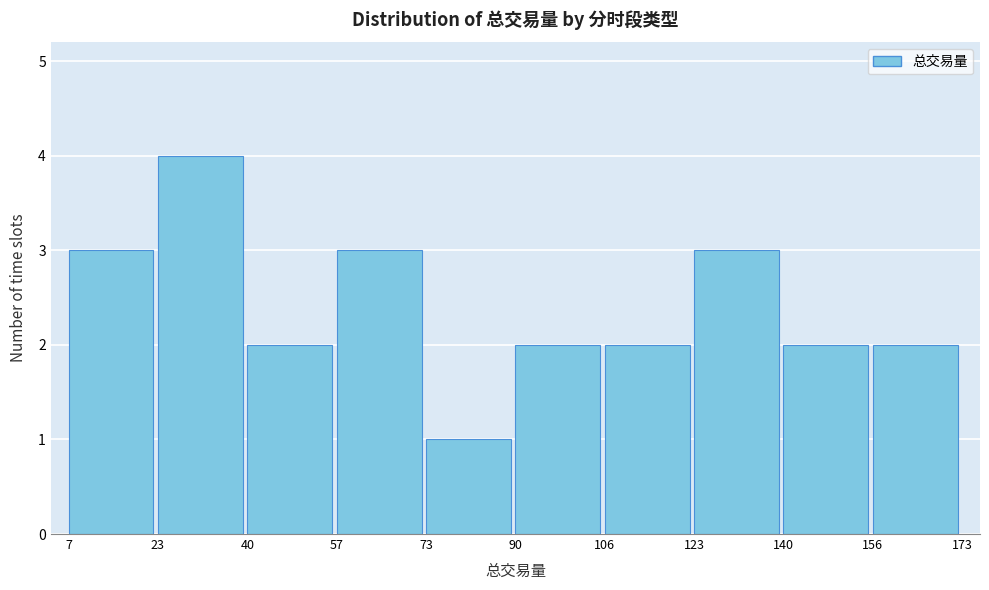

What is the height of the bar covering 57 to 73 on the x-axis? The values are not printed on the chart, so give them approximately, as read against the axis.

3